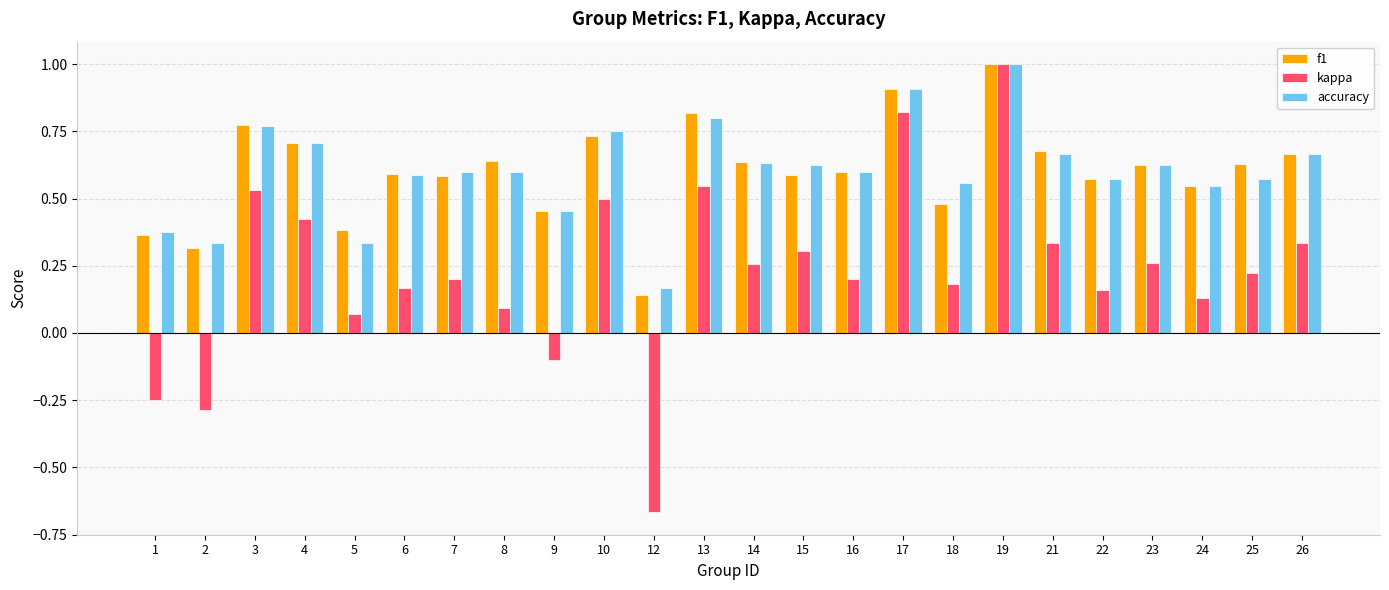

Is the value of kappa at 8 greater than the value of accuracy at 12?

No